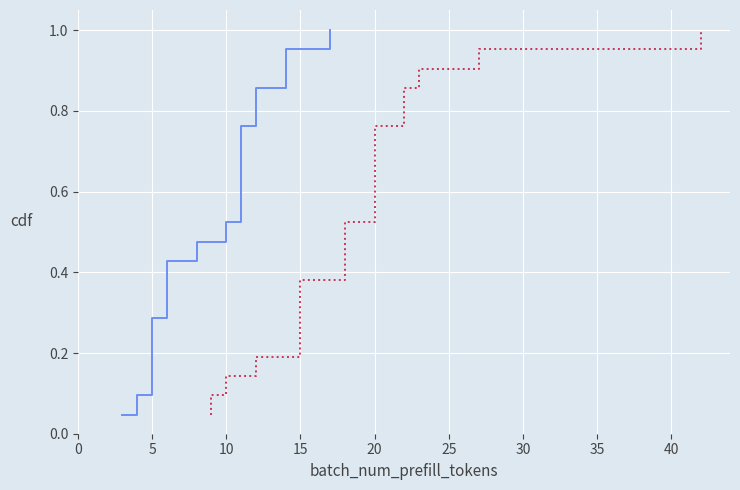

What is the greatest value displayed?

1.0